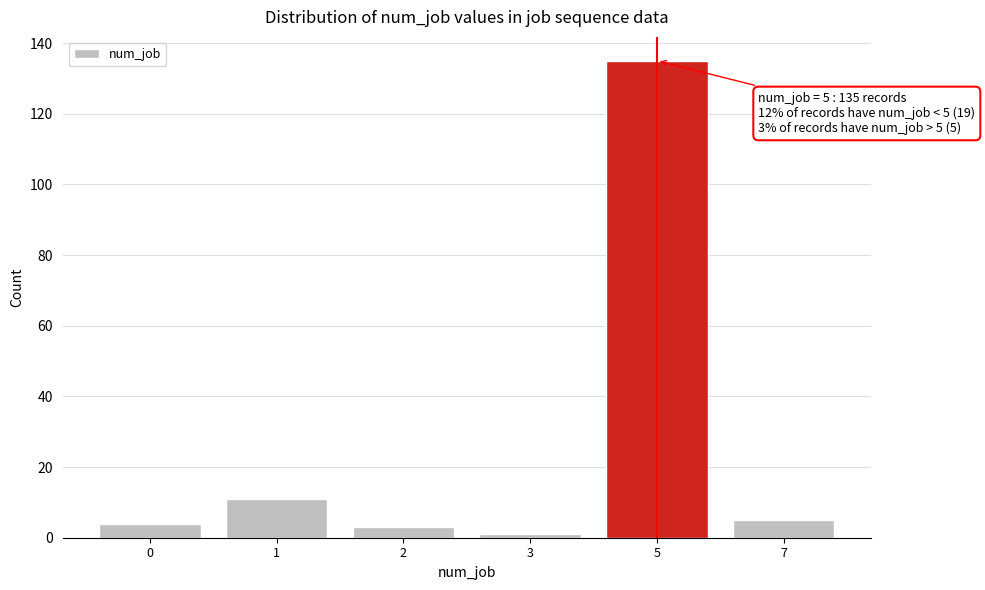

Reading left to right, transcribe all the data shown in this chart.

0=4	1=11	2=3	3=1	5=135	7=5